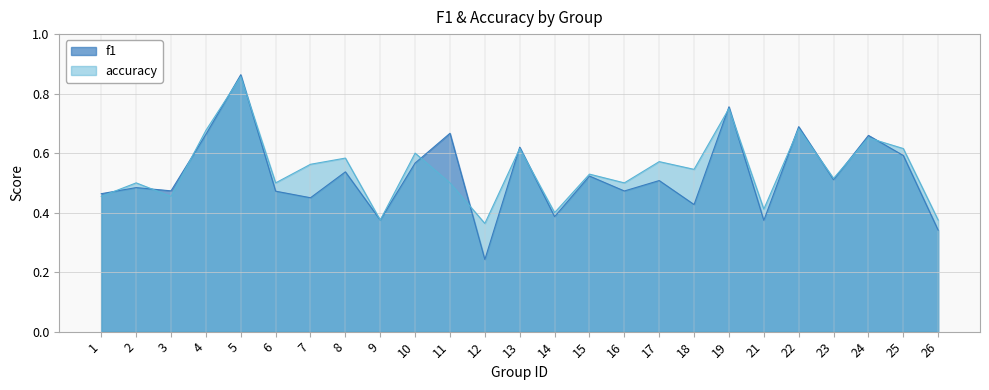

At which category is the sum across all series the highest?

5